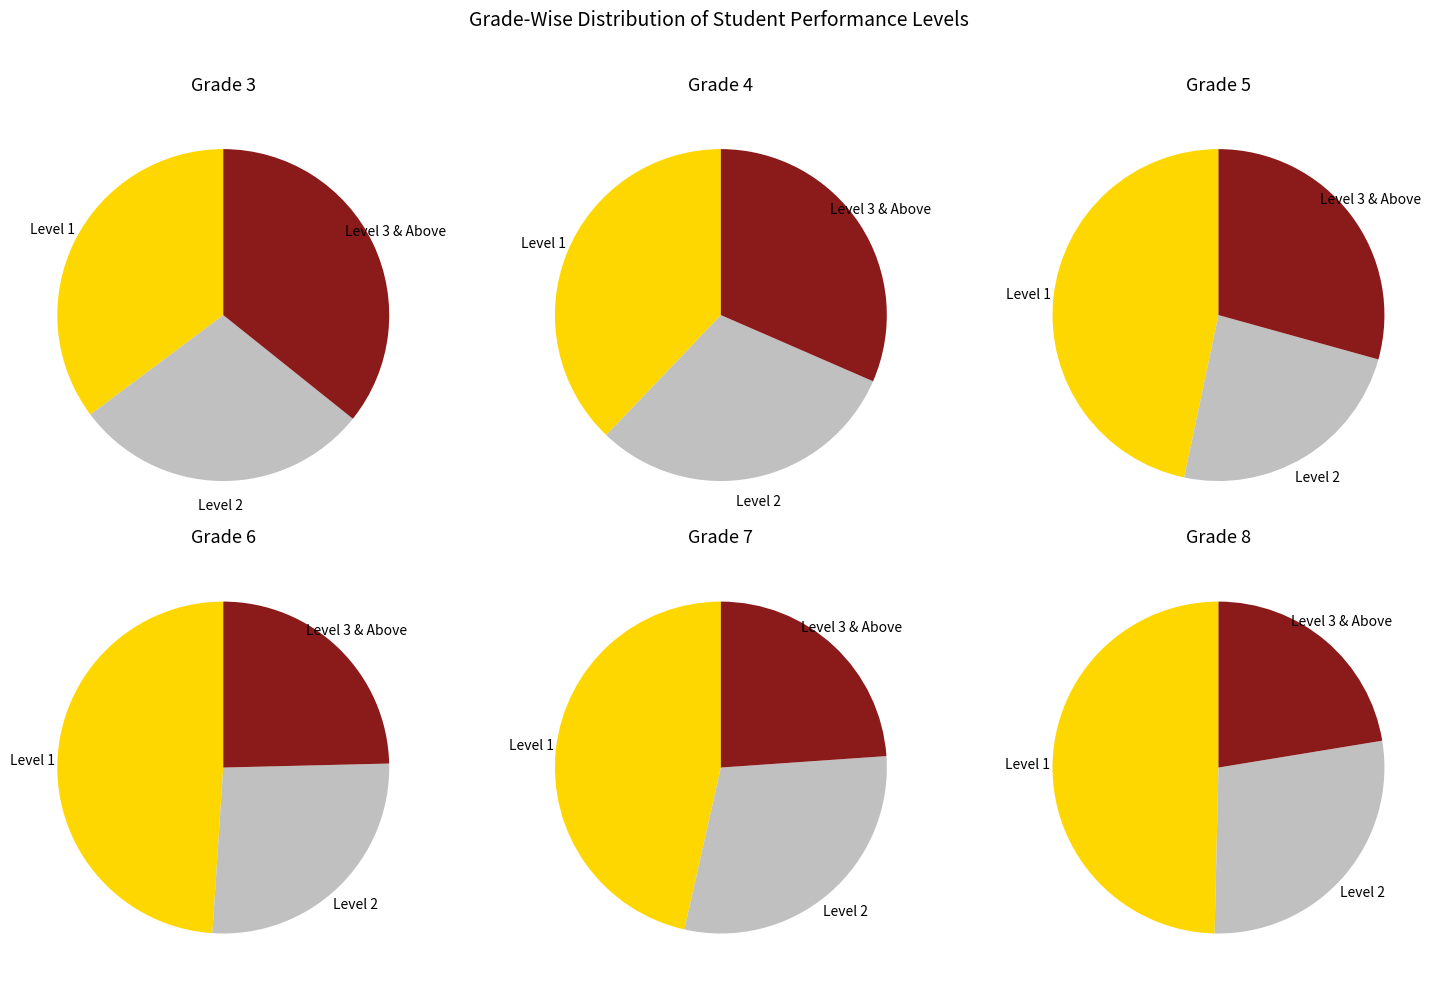

What is the spread (max minus min) of values at Grade 3?

173